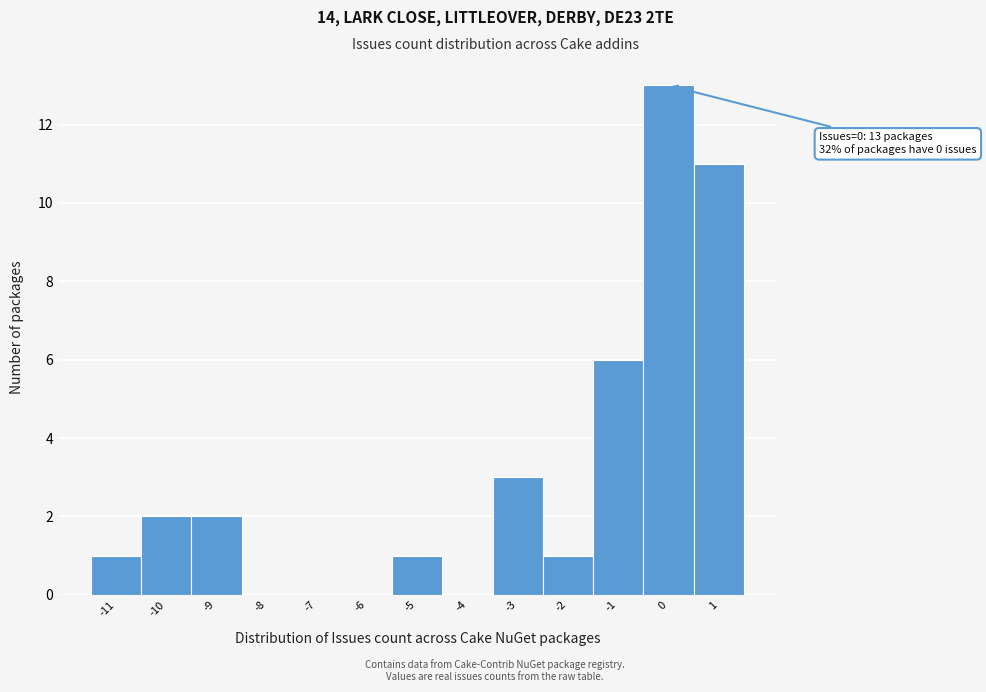

Which range on the x-axis has the tallest bar?

-0.5 to 0.5